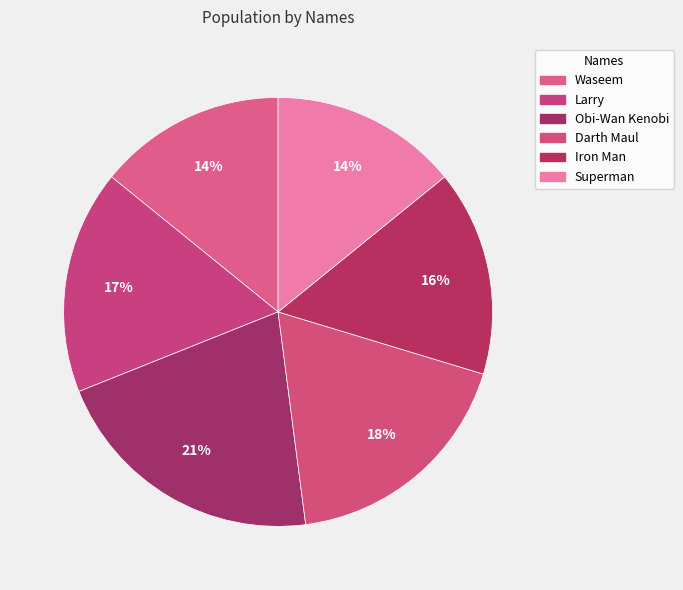

How many slices are in this pie chart?

6